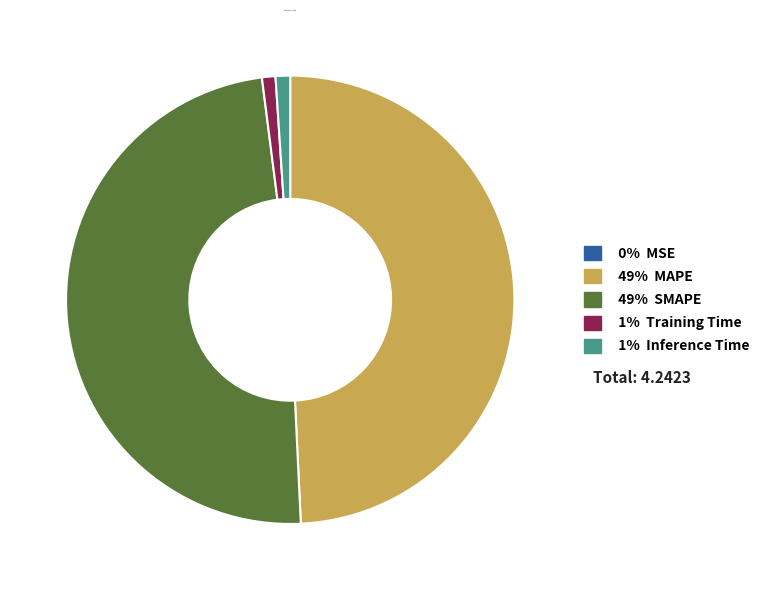

Is there any slice that represents more than half of the pie?

No